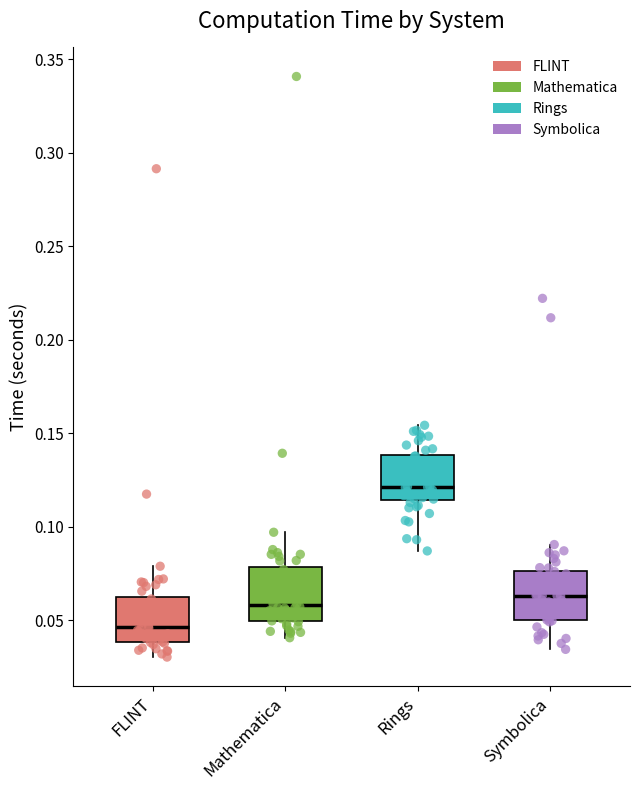

Reading left to right, transcribe this box plot: for each box, give where its median line is, the range the box spans, and where its two whiskers end, as read against the y-axis. The values are not printed on the chart, so give them approximately, as read against the axis.

FLINT: median 0.045, box 0.040 to 0.060, whiskers 0.030 to 0.080
Mathematica: median 0.060, box 0.050 to 0.080, whiskers 0.040 to 0.095
Rings: median 0.120, box 0.115 to 0.140, whiskers 0.085 to 0.155
Symbolica: median 0.065, box 0.050 to 0.075, whiskers 0.035 to 0.090